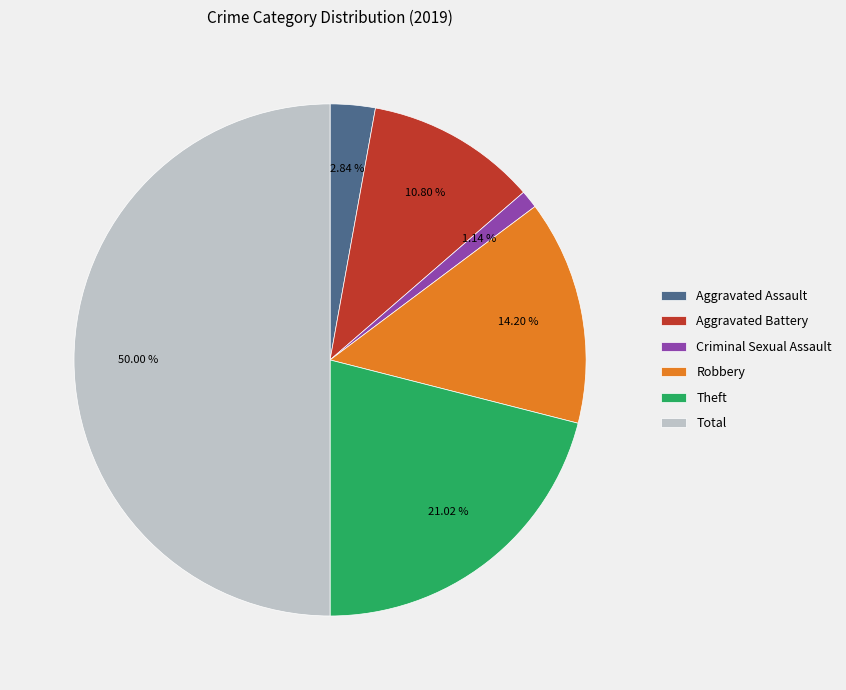

Is it true that Total is 37% of the pie?

False